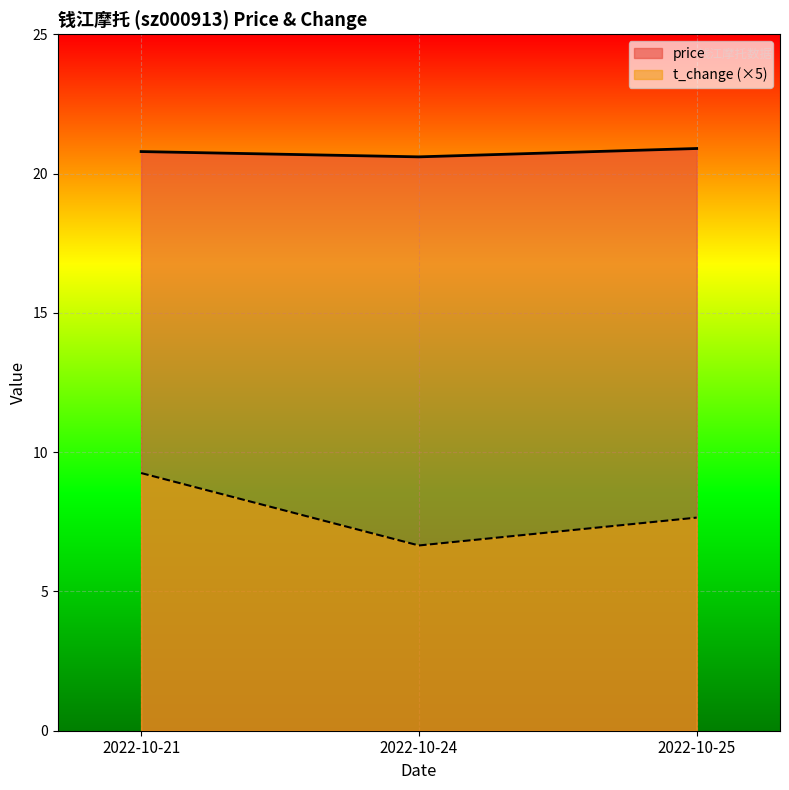

Reading left to right, extract all data points from this chart.

price: 20.8	20.6	20.9
t_change: 9.2	6.7	7.7